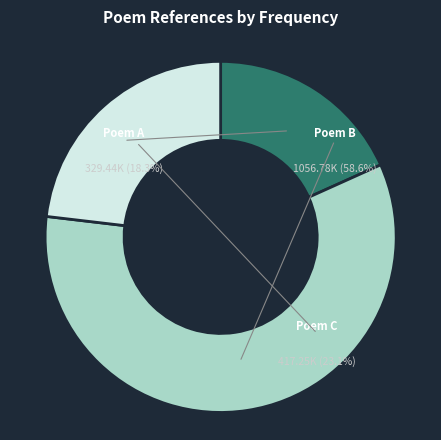

Which has a higher value, 417254 or 1056779?

1056779